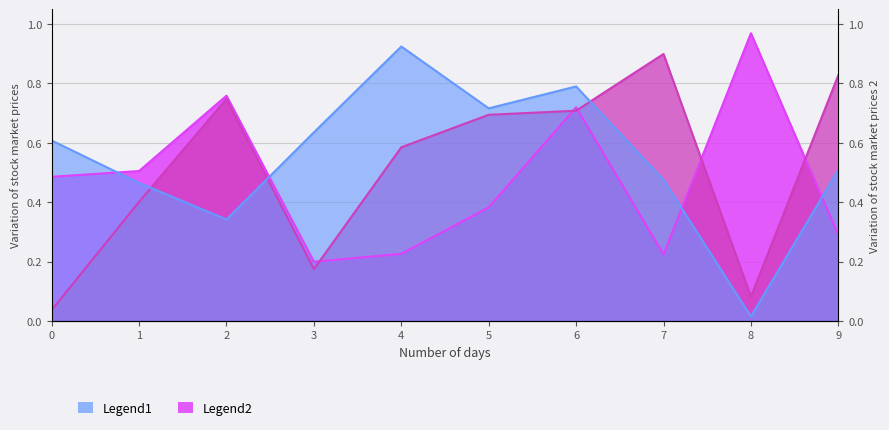

Reading left to right, what are all the values shown in this chart?

A: 0=0.6	1=0.5	2=0.3	3=0.6	4=0.9	5=0.7	6=0.8	7=0.5	8=0.0	9=0.5
B: 0=0.0	1=0.4	2=0.7	3=0.2	4=0.6	5=0.7	6=0.7	7=0.9	8=0.1	9=0.8
C: 0=0.5	1=0.5	2=0.8	3=0.2	4=0.2	5=0.4	6=0.7	7=0.2	8=1.0	9=0.3